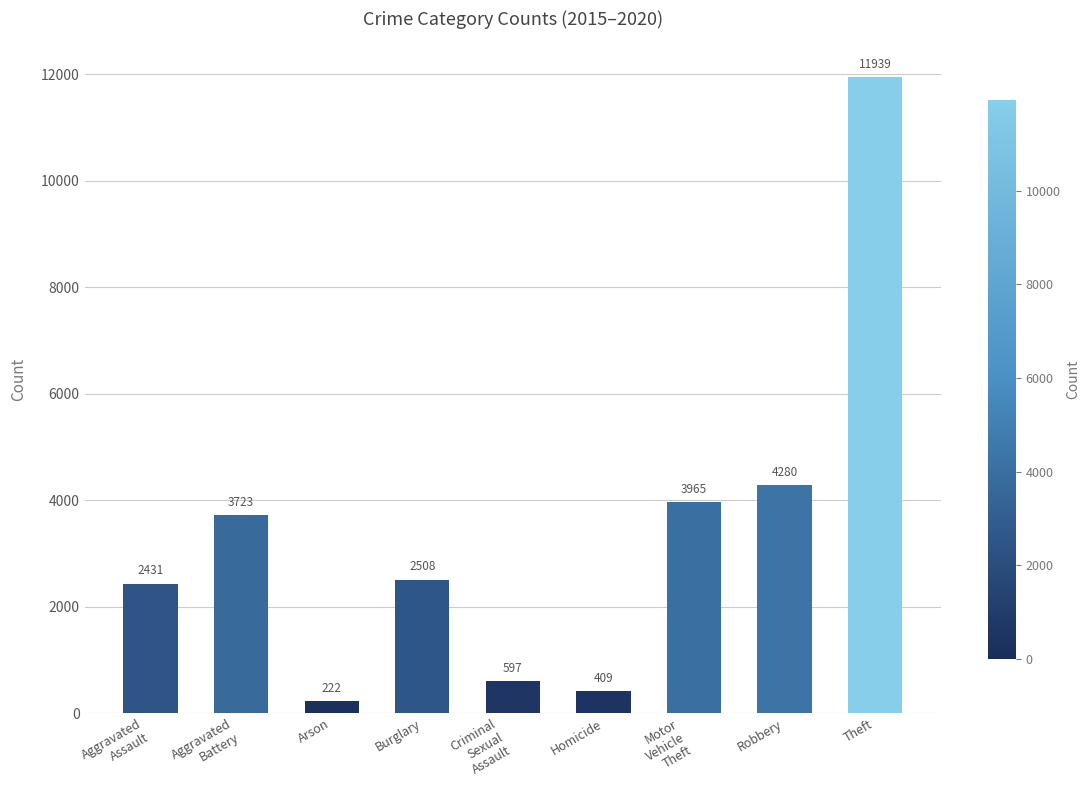

What is the average value?

3342